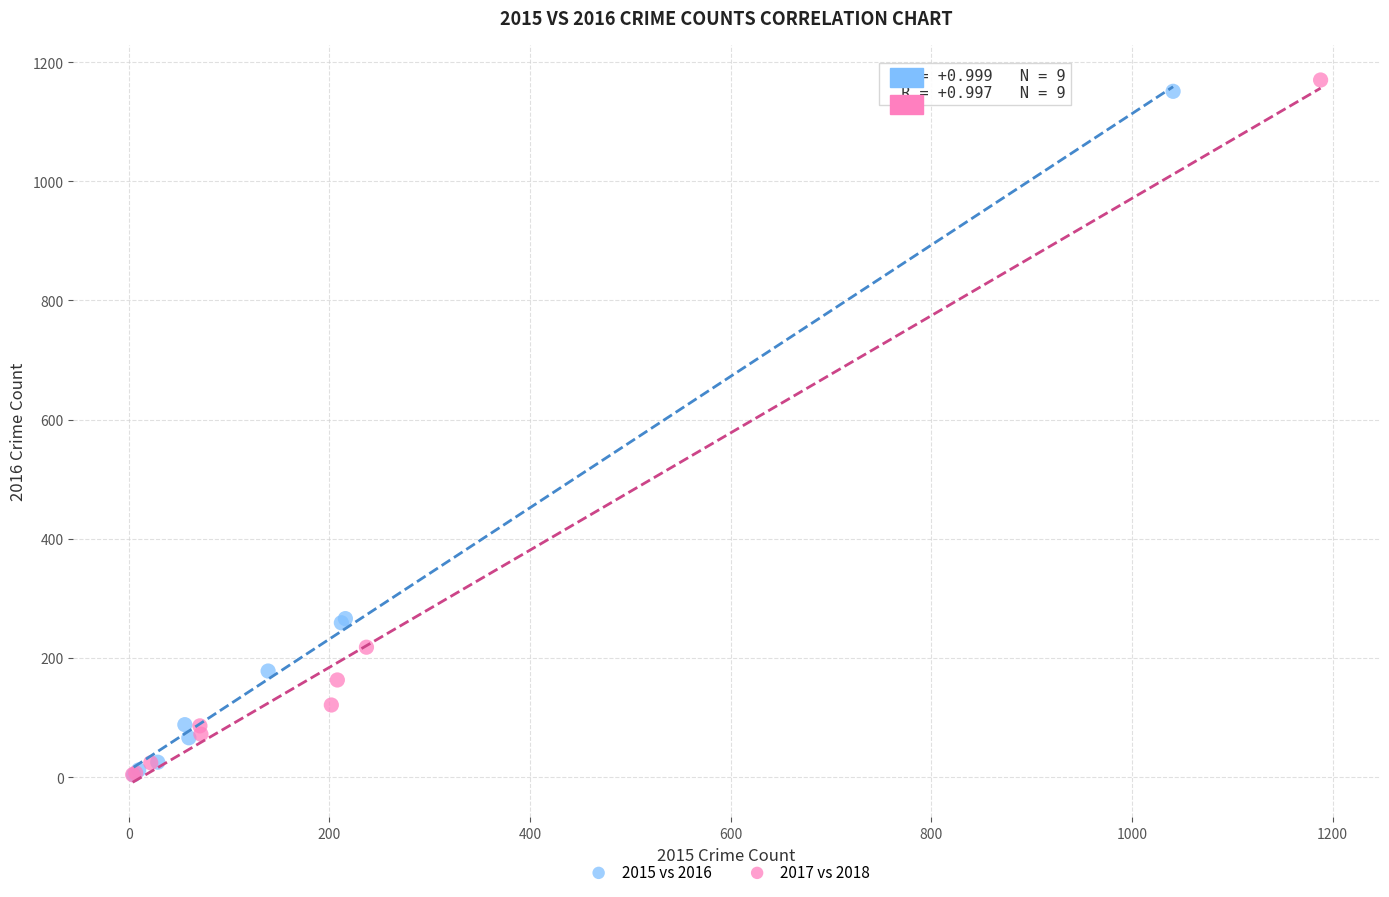

What are all the series names shown in the legend?

2015 vs 2016, 2017 vs 2018